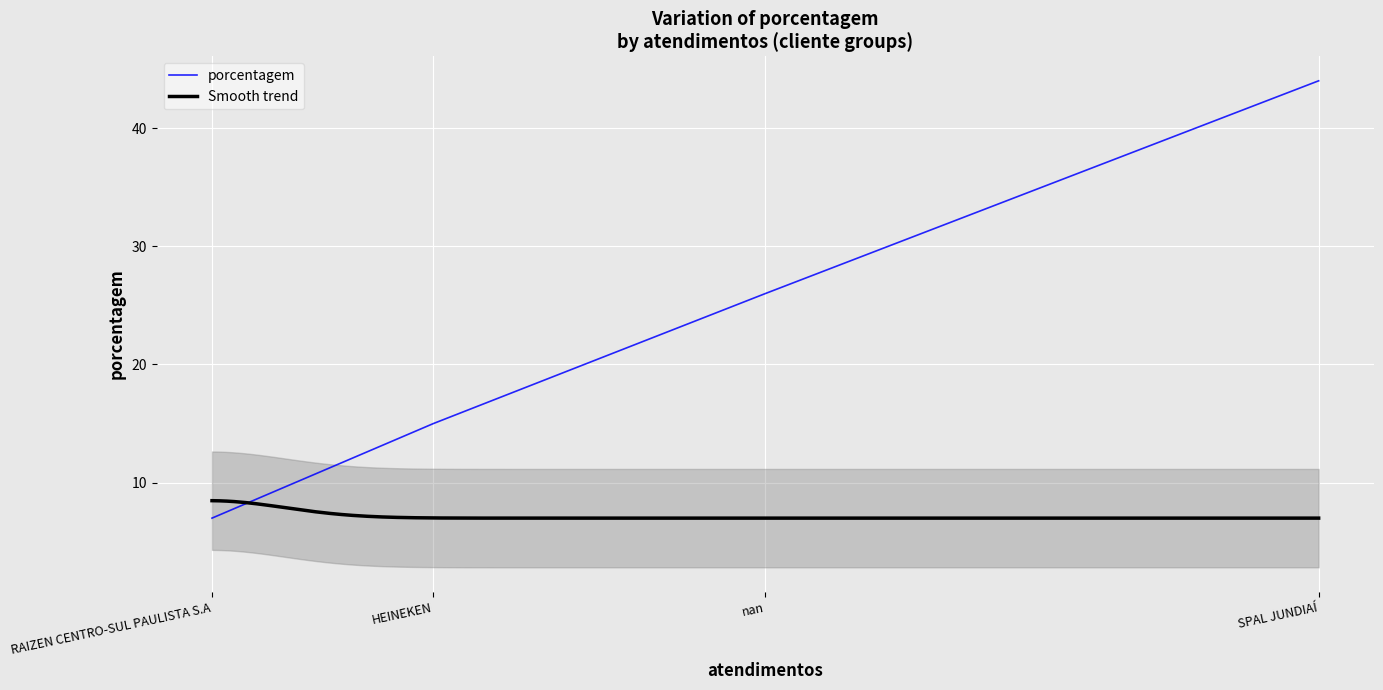

Does the chart display data point markers on the line(s)?

No